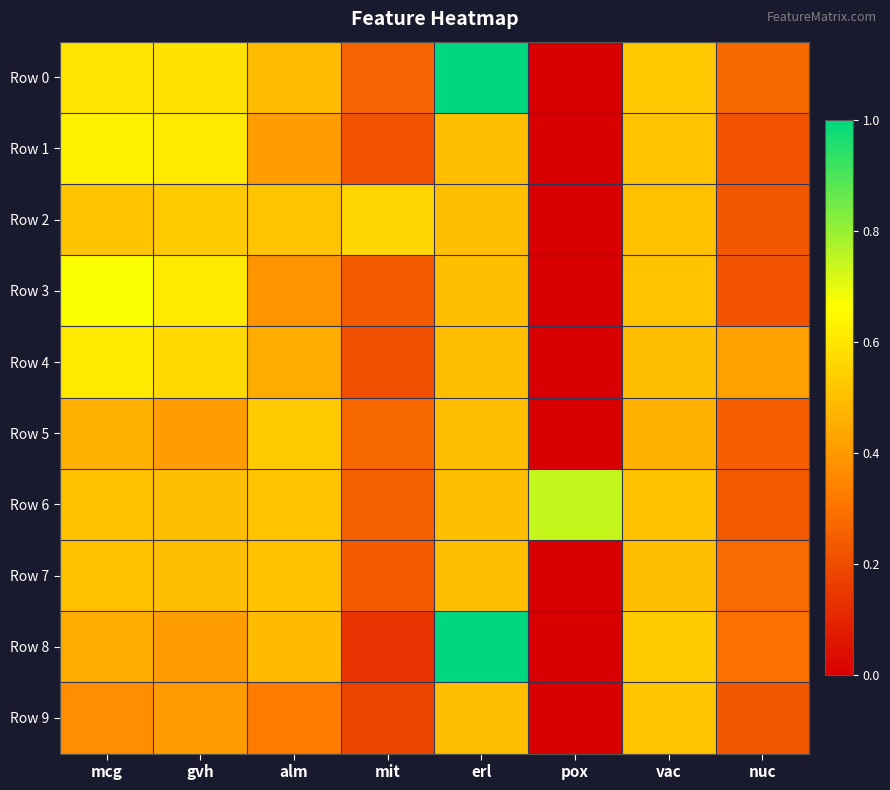

Which category has the lowest value across all series?

pox